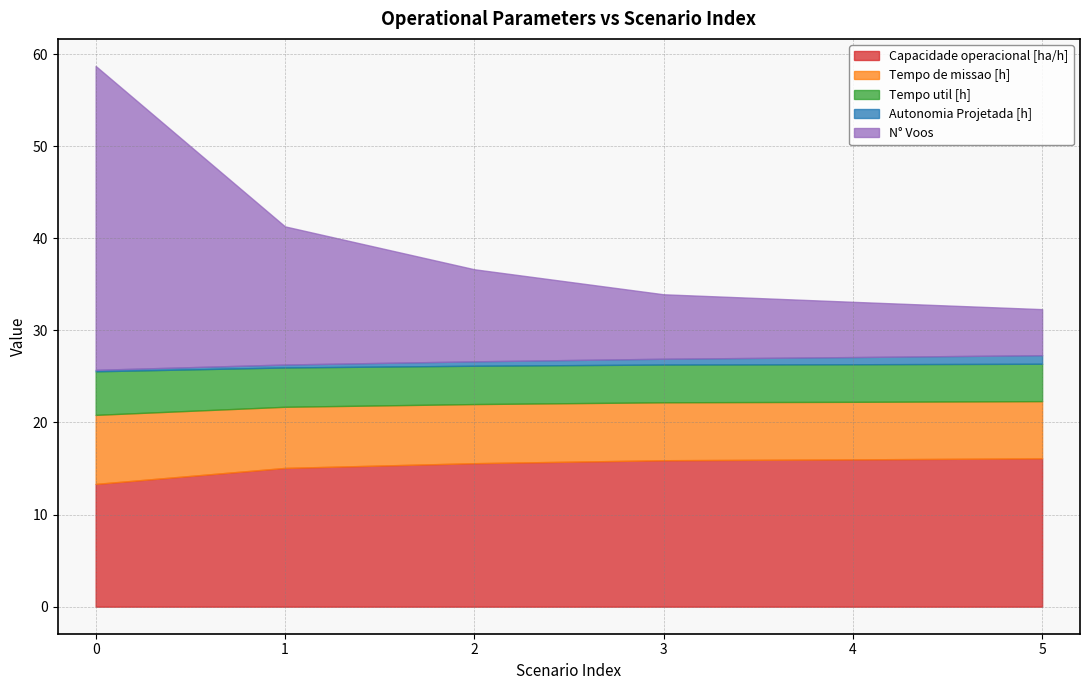

Reading left to right, what are all the values shown in this chart?

Capacidade operacional [ha/h]: 13.3	15.1	15.6	15.9	16.0	16.1
Tempo de missao [h]: 7.5	6.6	6.4	6.3	6.2	6.2
Tempo util [h]: 4.7	4.3	4.2	4.1	4.1	4.1
Autonomia Projetada [h]: 0.2	0.3	0.5	0.6	0.8	0.9
N° Voos: 33.0	15.0	10.0	7.0	6.0	5.0